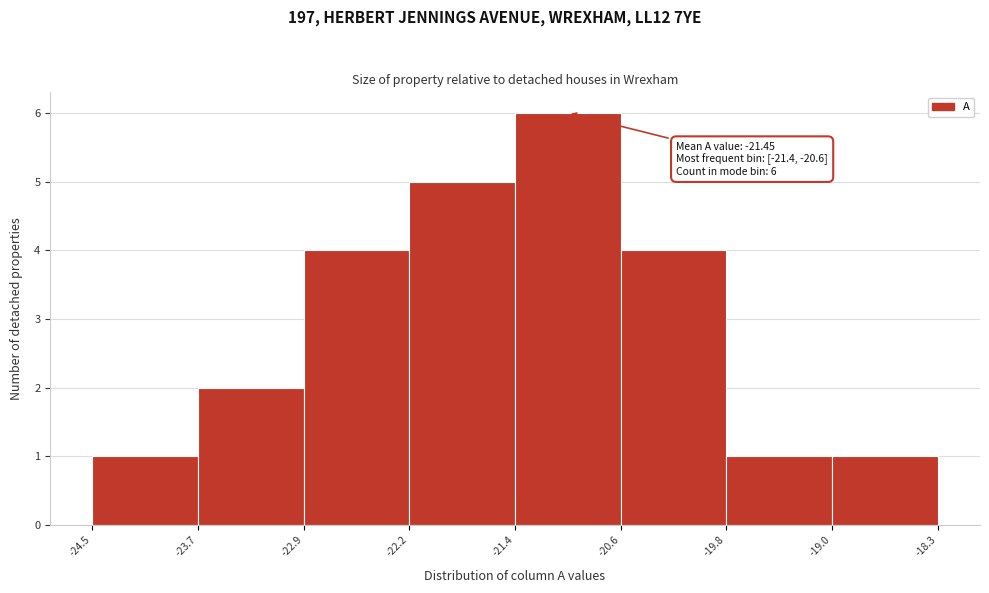

Over which range of the x-axis is the bar tallest?

-21.4 to -20.6